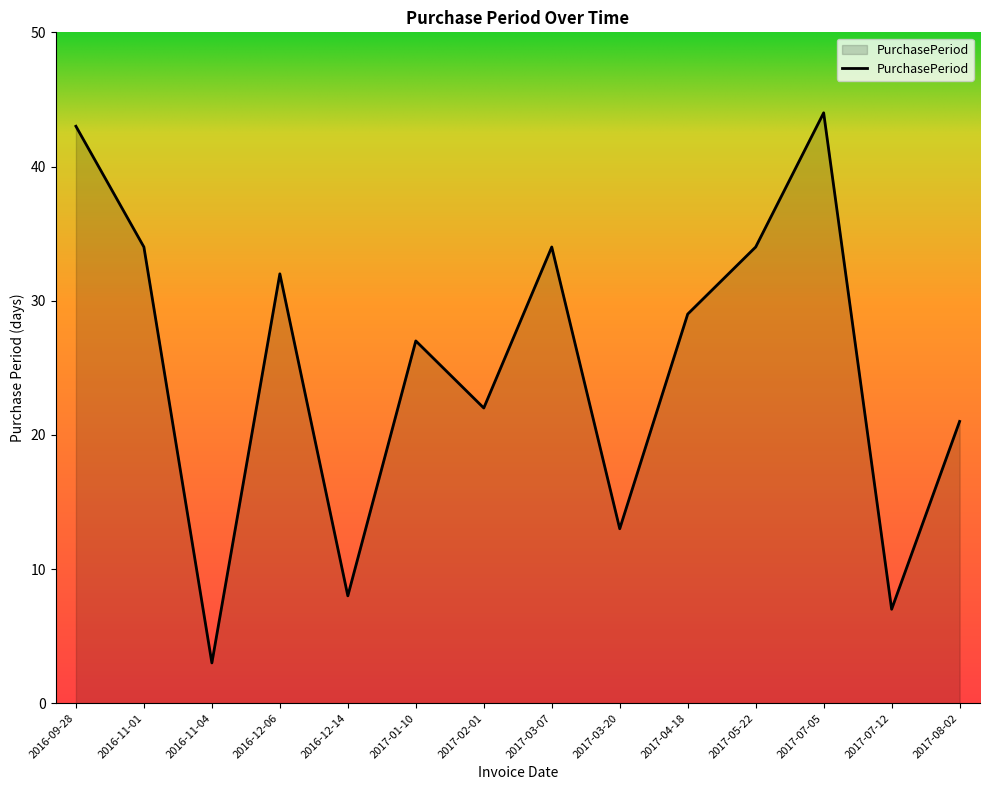

What is the change in value from 2016-12-06 to 2017-03-07?

+2